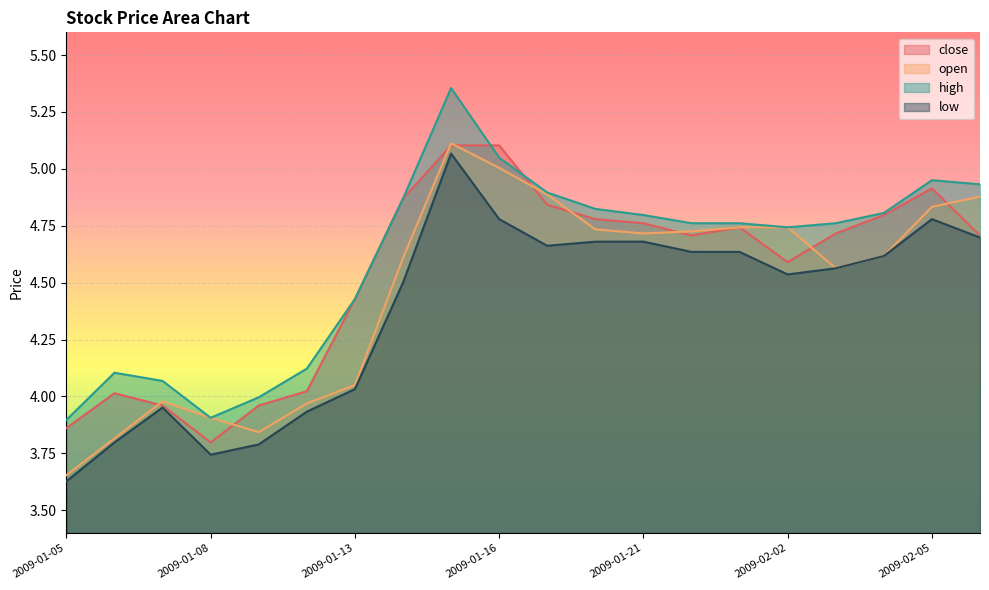

What is the difference between the maximum and minimum values in the high series?

1.5